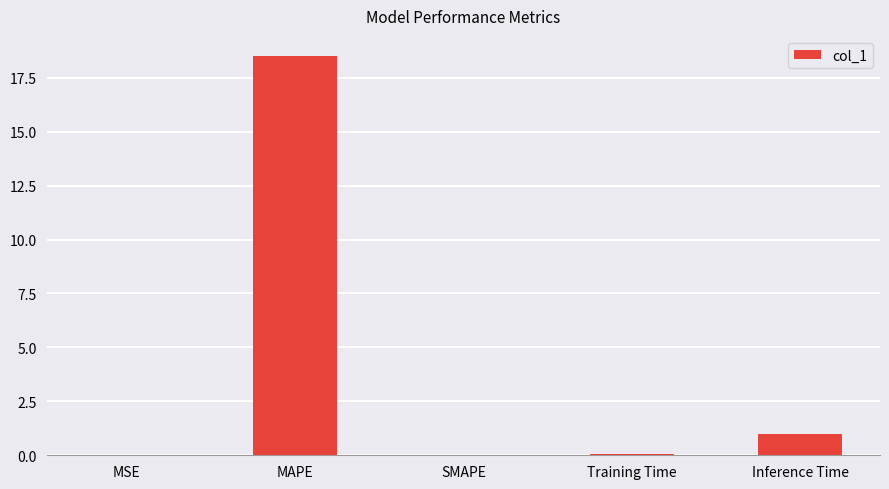

Is it true that the value at MAPE is 18.5?

True